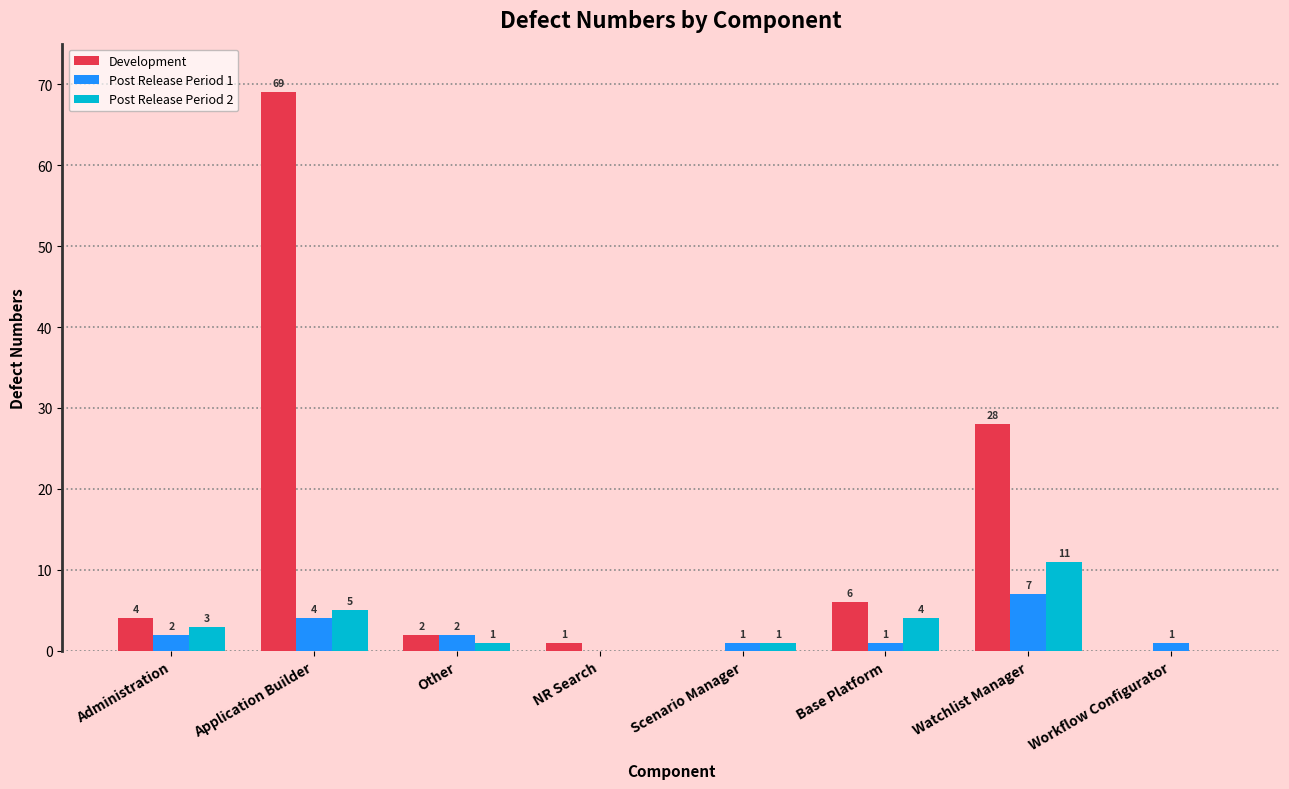

What is the greatest value displayed?

69